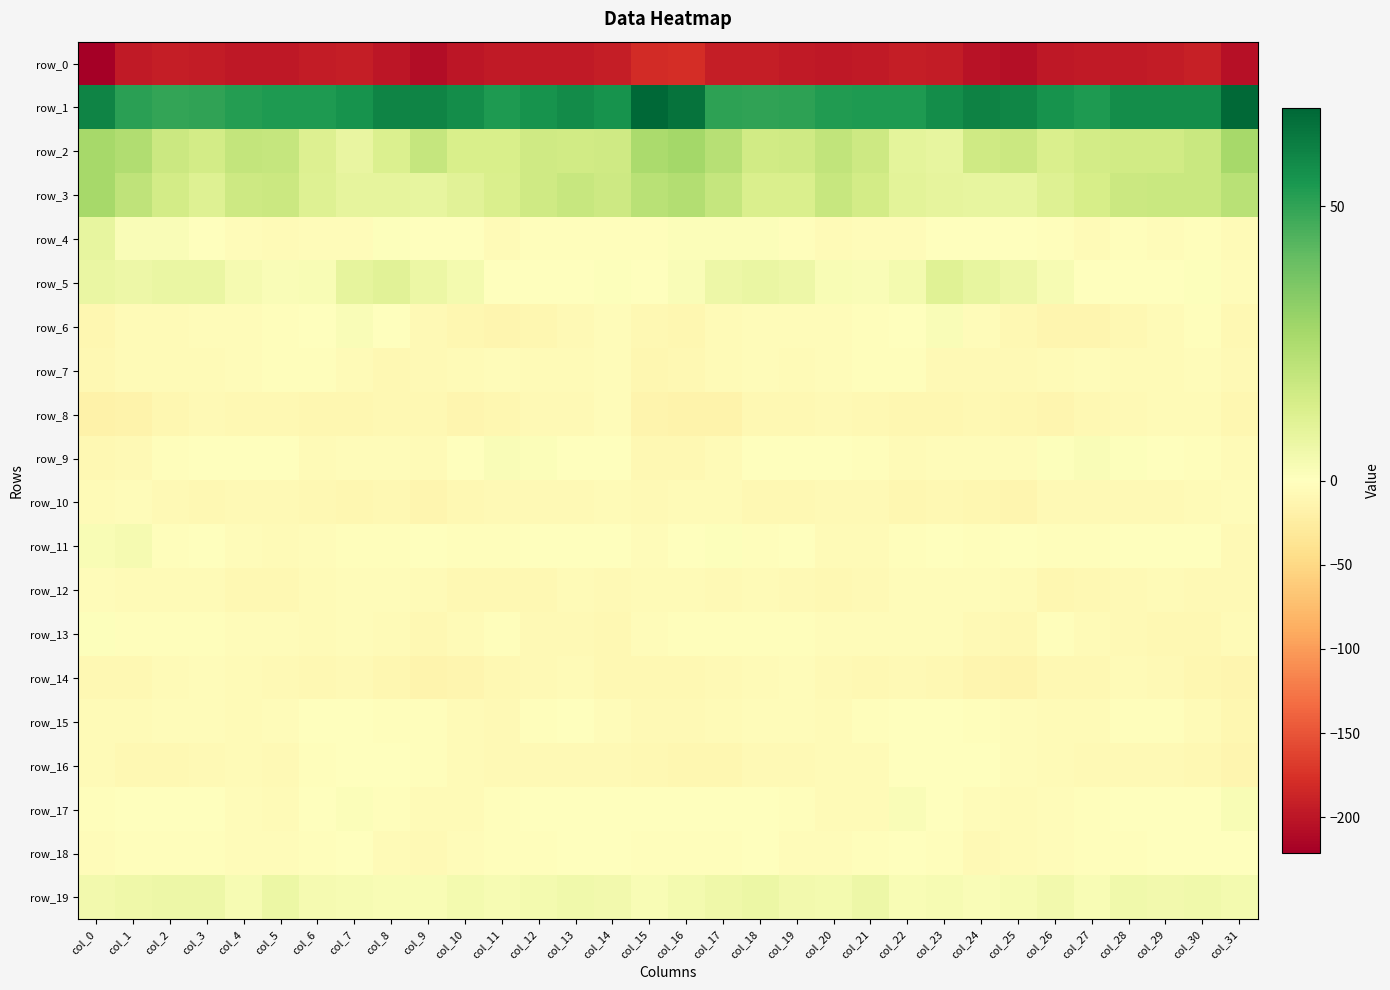

What is the difference between the row_1 values at col_7 and col_18?

5.1